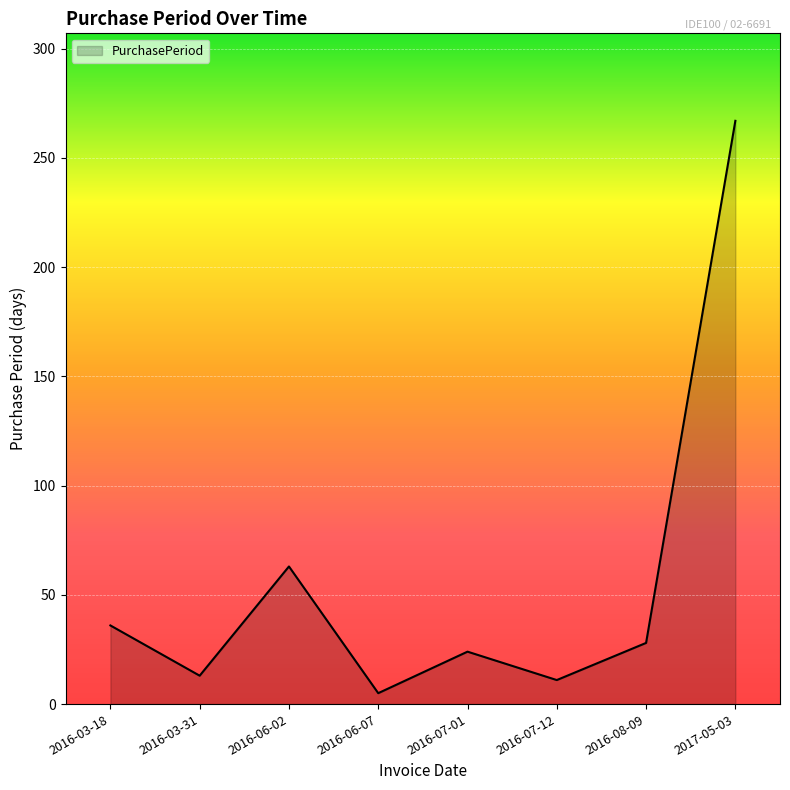

True or false: the data has more than 2 interior local peaks.

False